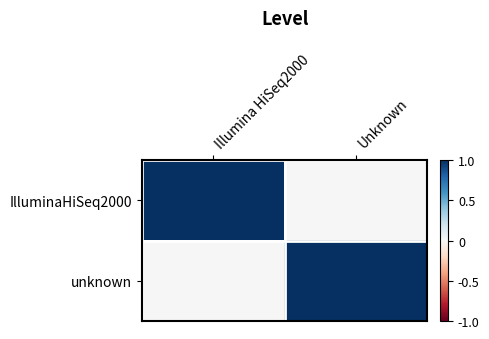

What is the spread (max minus min) of values at Unknown?

1